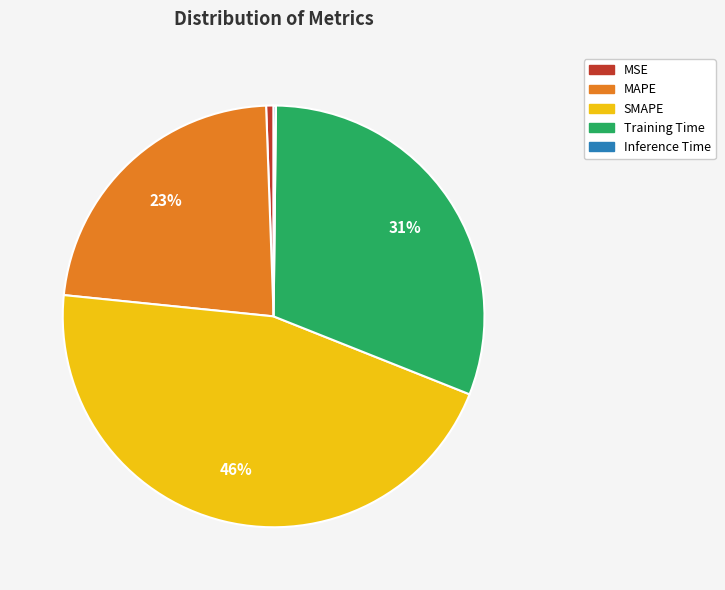

Is there any slice that represents more than half of the pie?

No